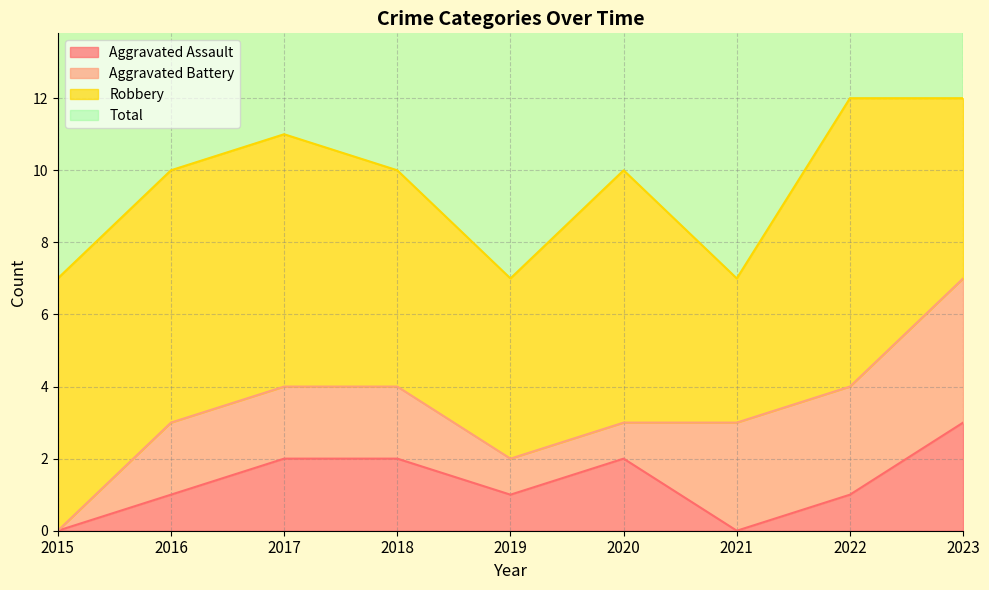

How many interior local peaks does the Aggravated Assault series have?

1